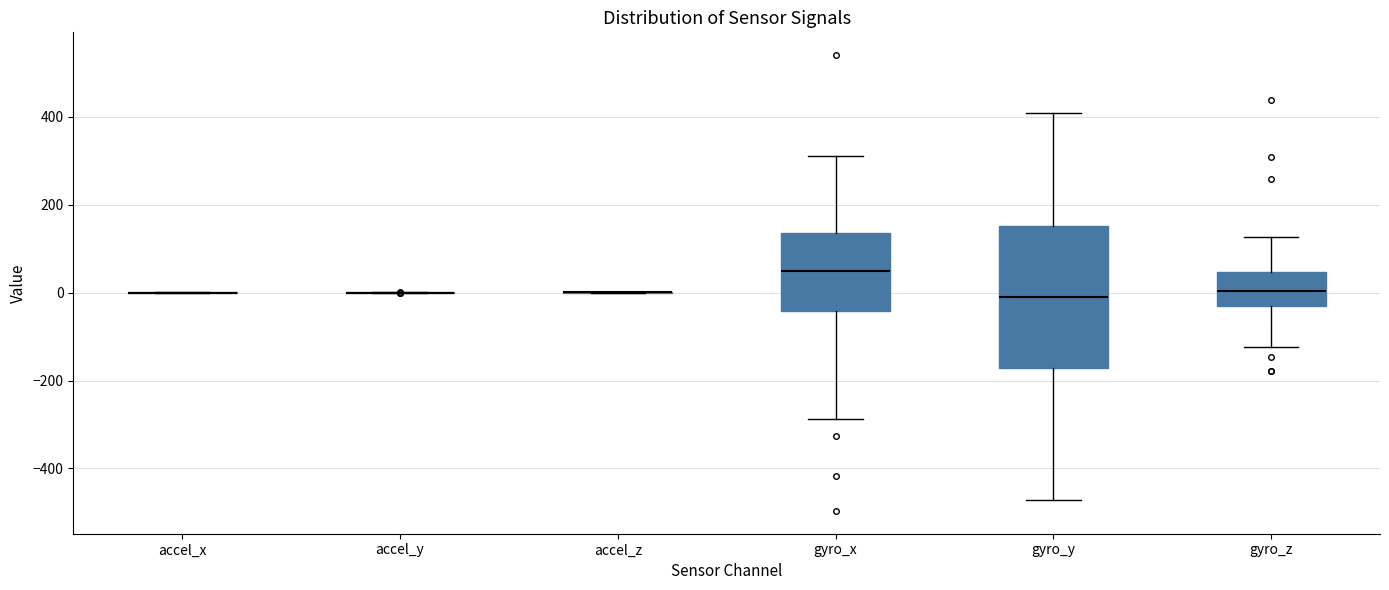

Reading left to right, read every box against the y-axis: the position of its median line, the range the box covers, and the ends of its whiskers. The values are not printed on the chart, so give them approximately, as read against the axis.

accel_x: box collapsed to a line at 0, whiskers 0 to 0
accel_y: box collapsed to a line at 0, whiskers 0 to 0
accel_z: box collapsed to a line at 0, whiskers 0 to 0
gyro_x: median 40, box -40 to 140, whiskers -280 to 300
gyro_y: median 0, box -180 to 160, whiskers -480 to 400
gyro_z: median 0, box -40 to 40, whiskers -120 to 120